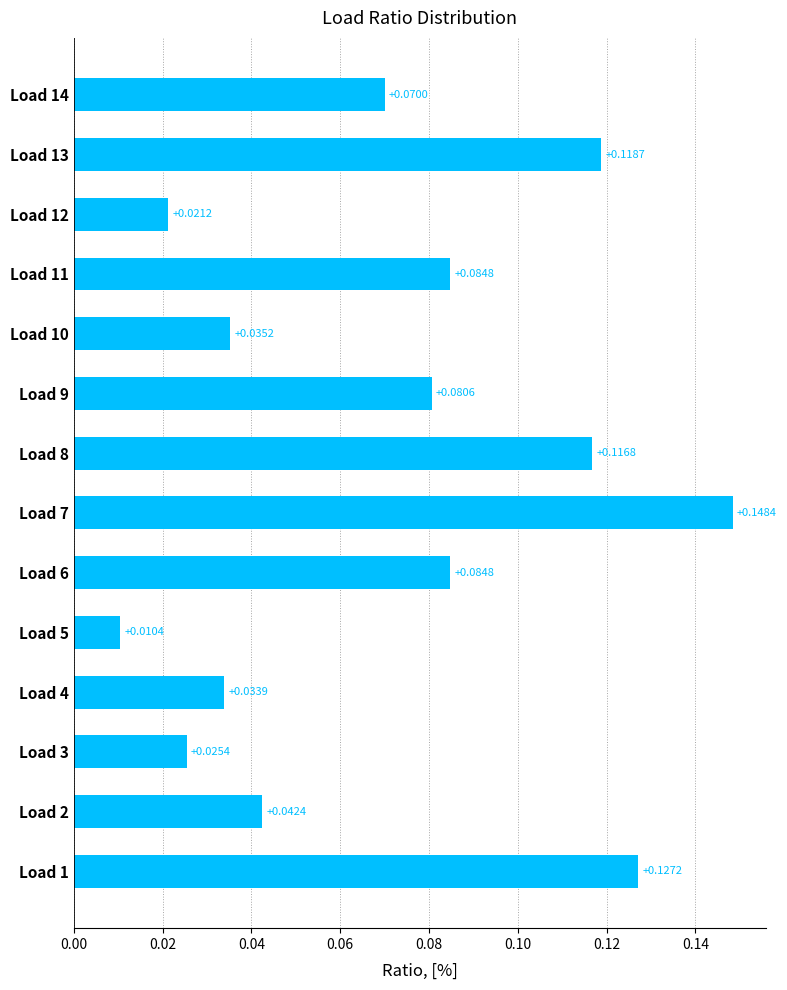

Between Load 1 and Load 7, which is larger?

Load 7